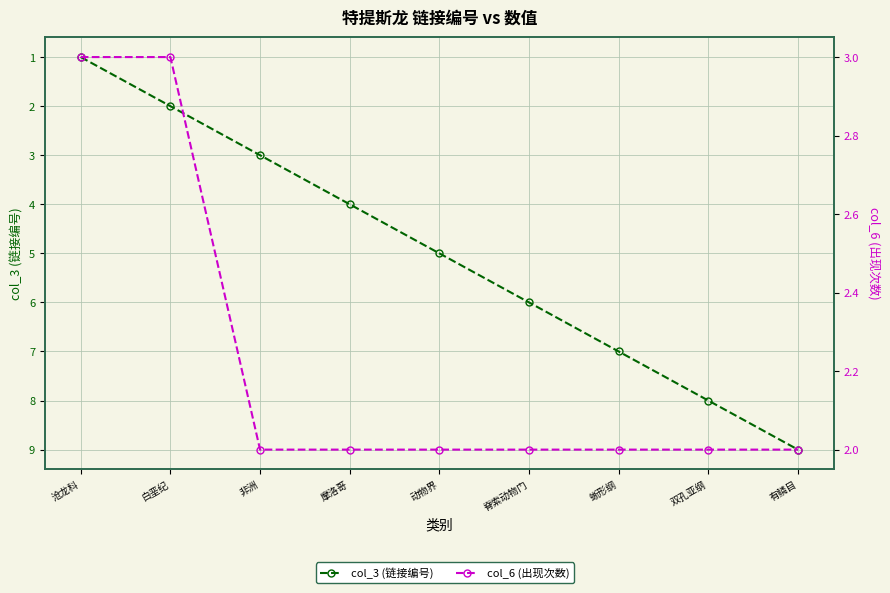

The col_3 (链接编号) series shows 3 at 脊索动物门. True or false?

False